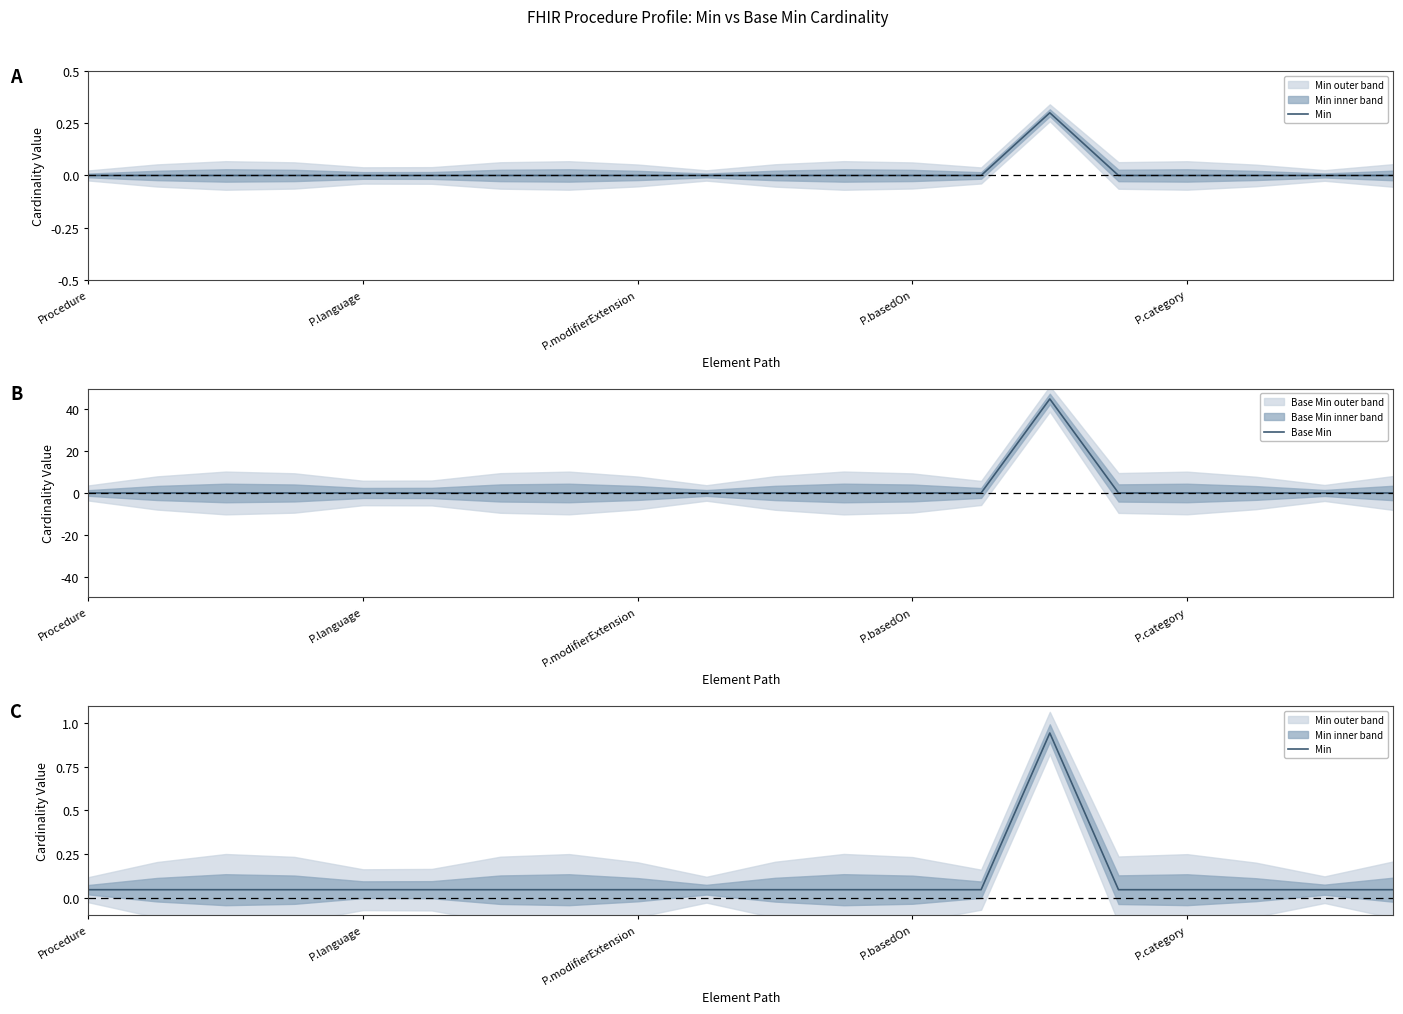

The value of Base Min at Procedure is 19. True or false?

False